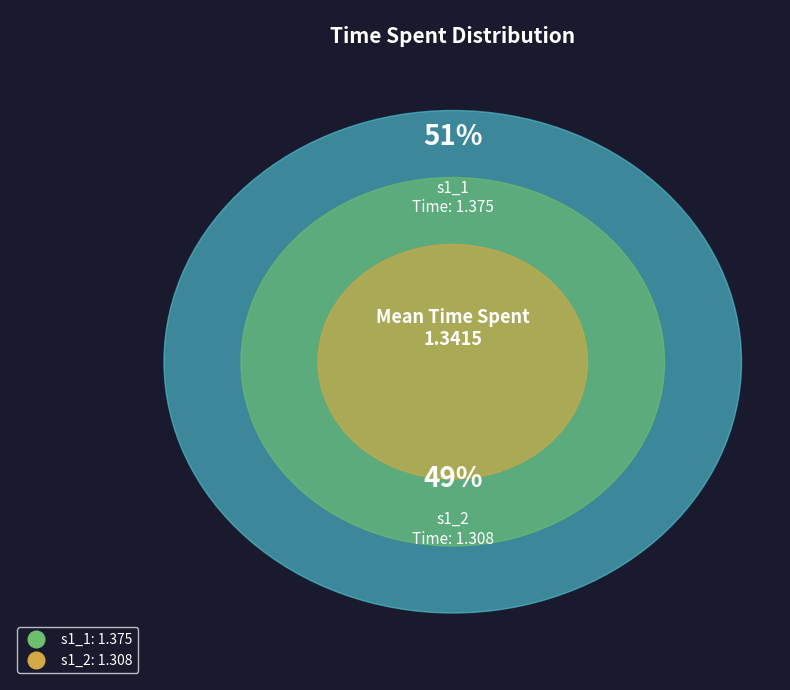

Is s1_2 the majority of the pie?

No